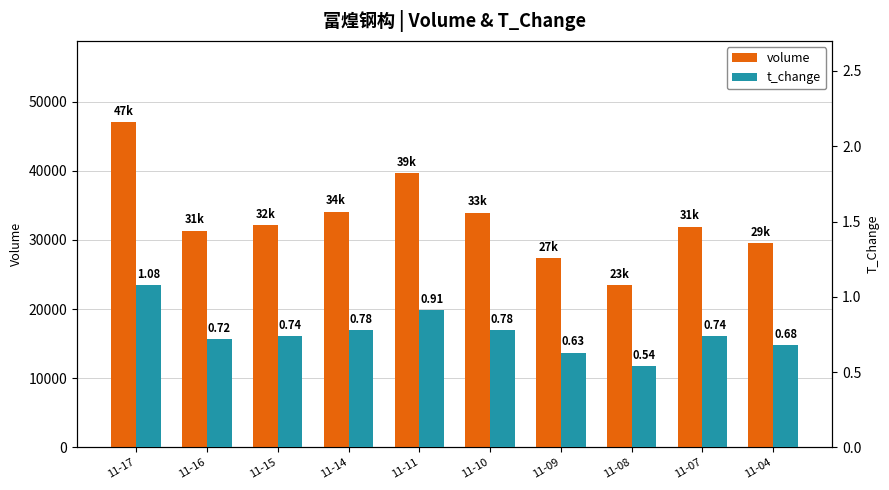

How many bars are there in total?

20